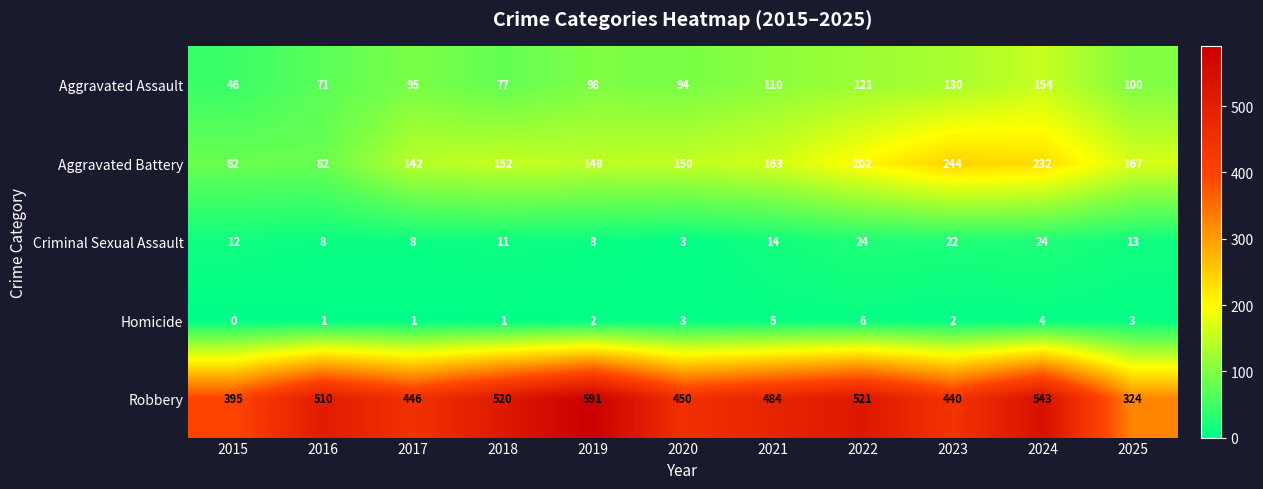

Which series has the widest spread of values?

Robbery